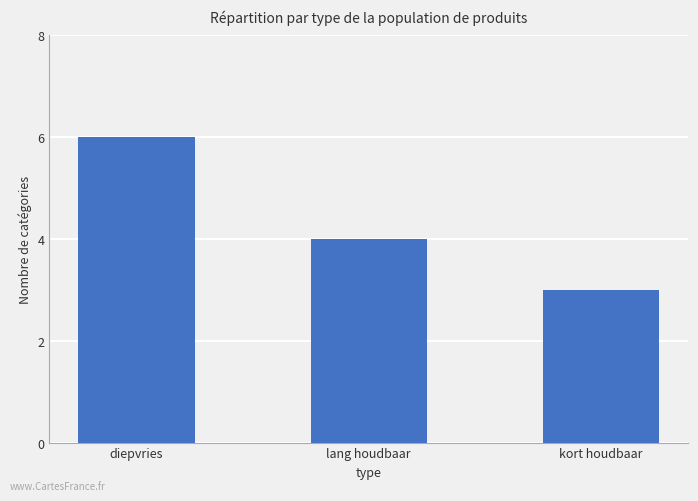

How many values are below 4?

1